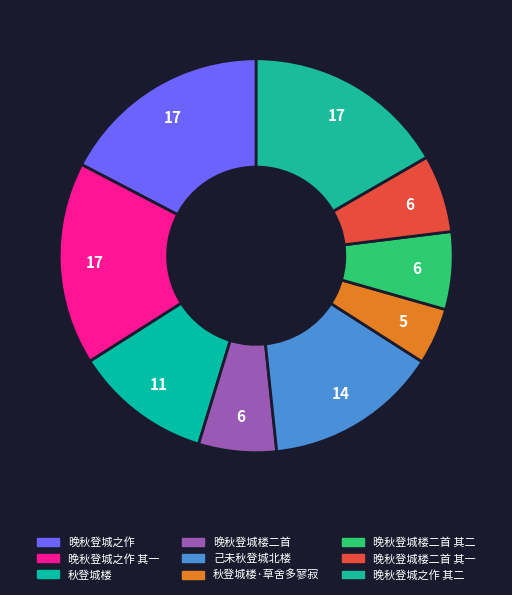

Between 晚秋登城楼二首 其一 and 秋登城楼·草舍多寥寂, which is larger?

晚秋登城楼二首 其一